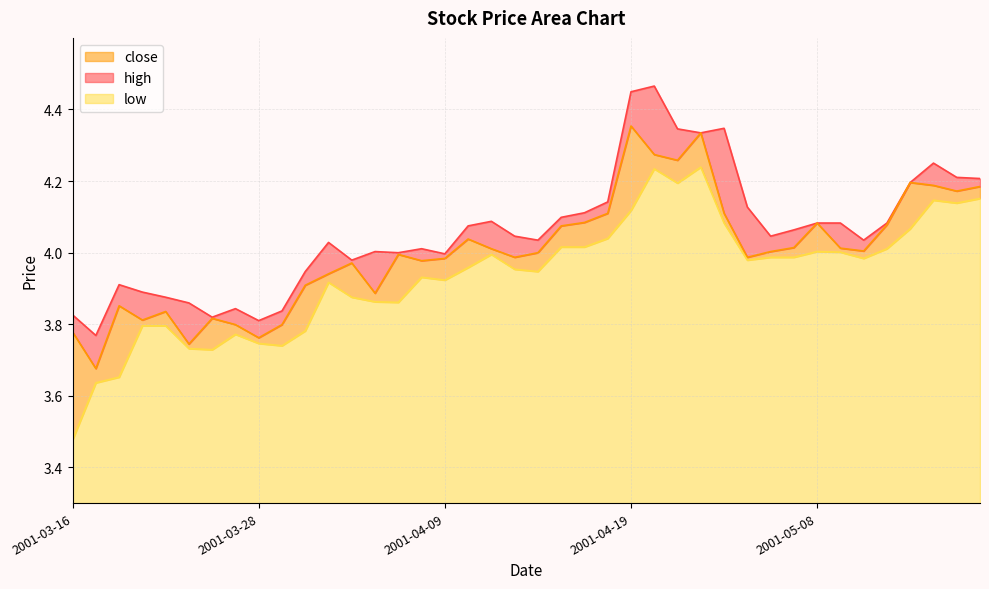

The close series shows 2.1 at 2001-03-28. True or false?

False